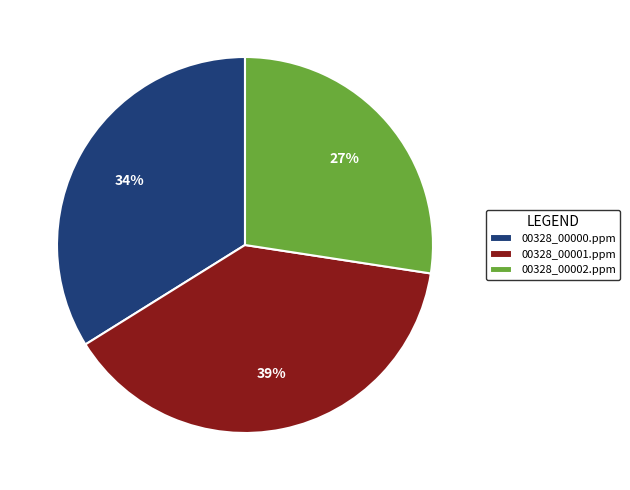

Count the number of slices in the pie.

3